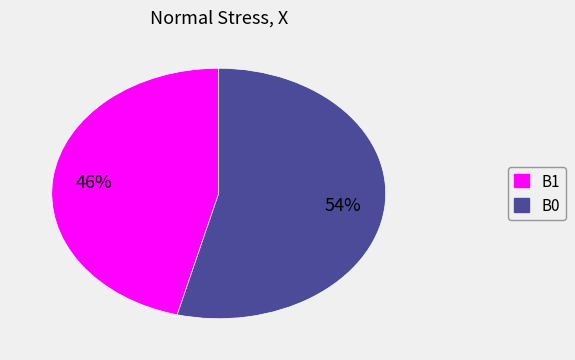

To the nearest percent, what is the difference between the largest and smallest slice percentages?

8%